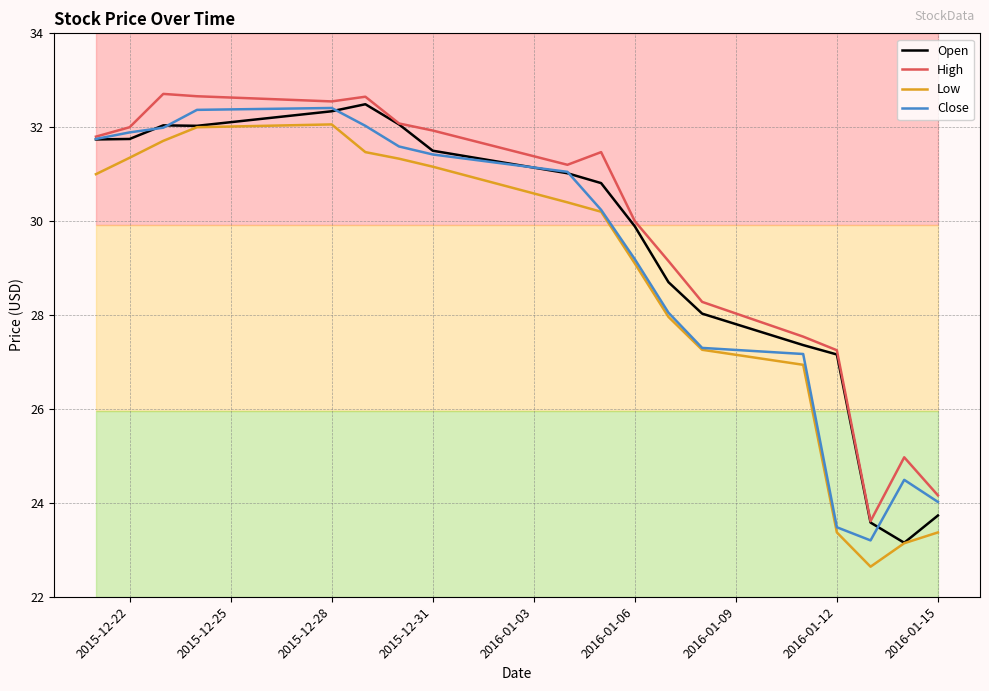

How many values in the Close series exceed 31?

9